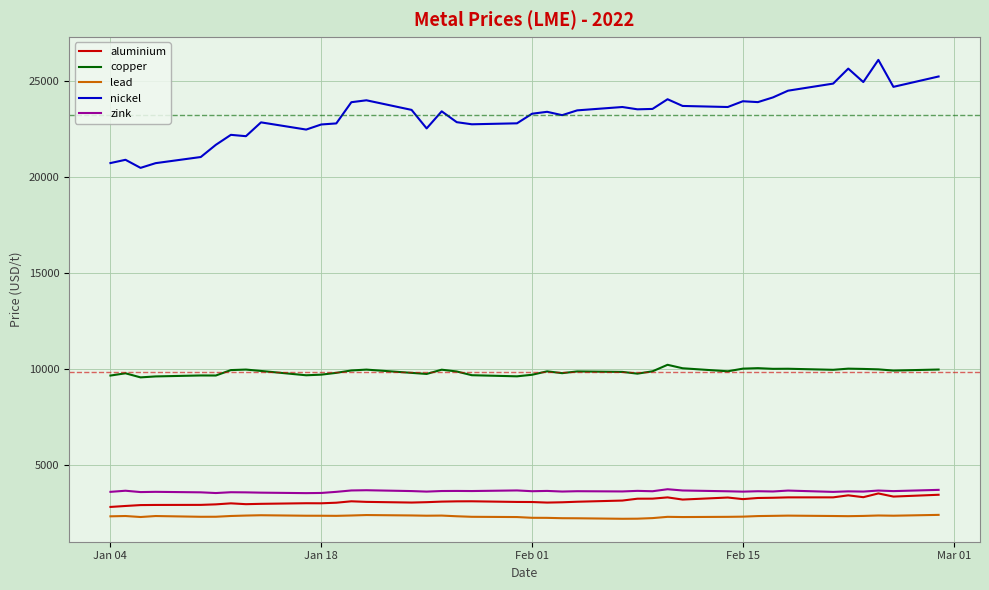

Which series has the widest spread of values?

nickel